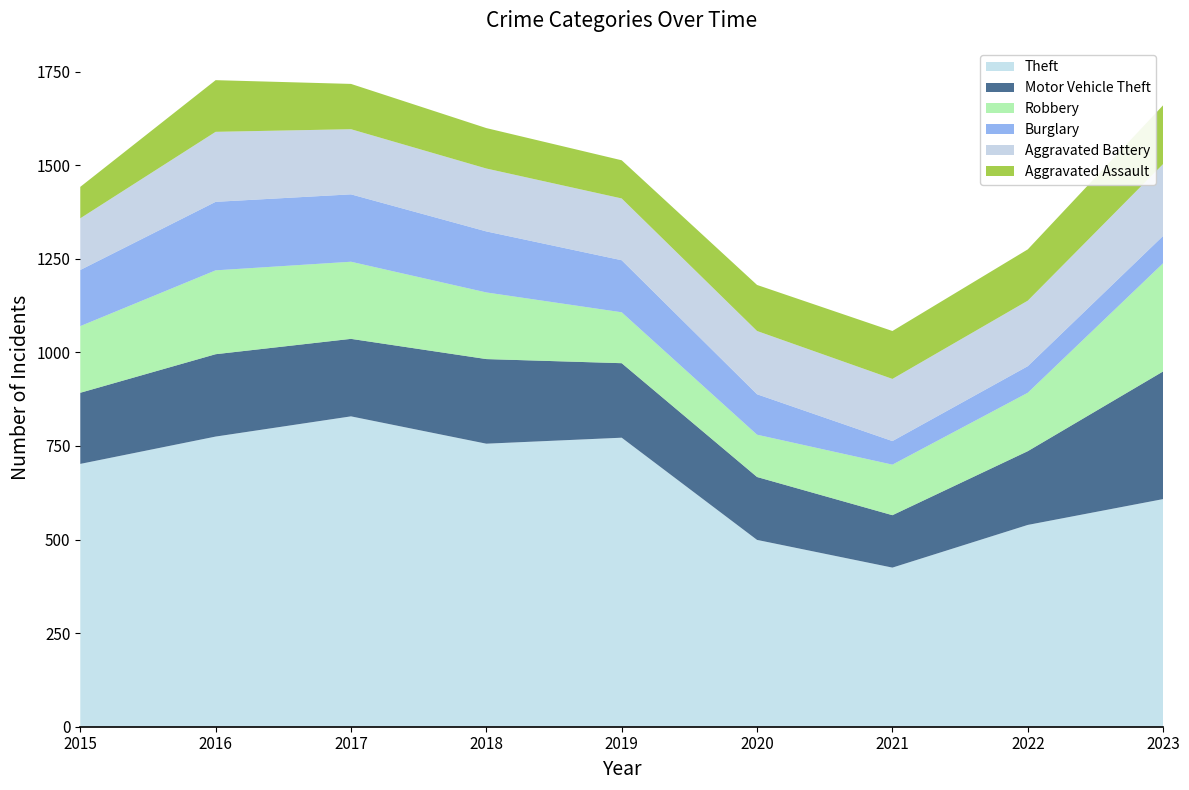

Reading left to right, transcribe all the data shown in this chart.

Theft: 2015=702	2016=775	2017=829	2018=756	2019=772	2020=499	2021=425	2022=539	2023=608
Motor Vehicle Theft: 2015=190	2016=220	2017=207	2018=226	2019=199	2020=168	2021=140	2022=197	2023=341
Robbery: 2015=178	2016=224	2017=206	2018=178	2019=136	2020=113	2021=135	2022=156	2023=289
Burglary: 2015=150	2016=183	2017=180	2018=163	2019=139	2020=108	2021=63	2022=71	2023=73
Aggravated Battery: 2015=138	2016=187	2017=174	2018=168	2019=165	2020=169	2021=166	2022=175	2023=192
Aggravated Assault: 2015=84	2016=138	2017=121	2018=108	2019=102	2020=123	2021=128	2022=137	2023=157